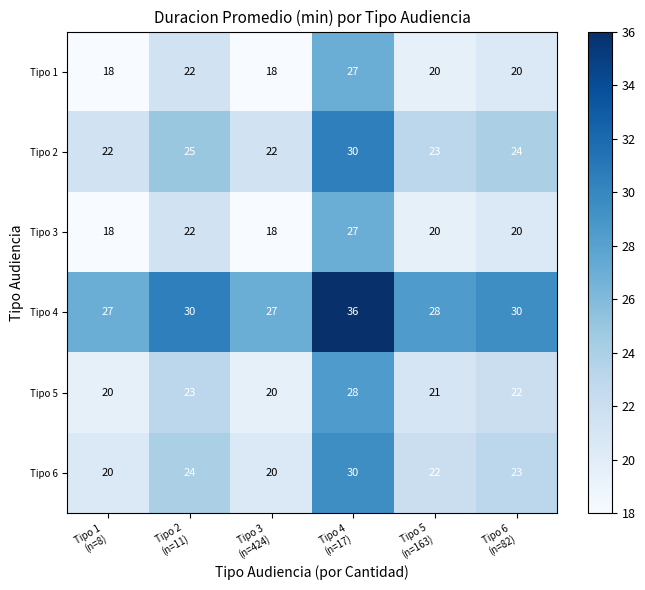

What is the minimum value shown in the chart?

18